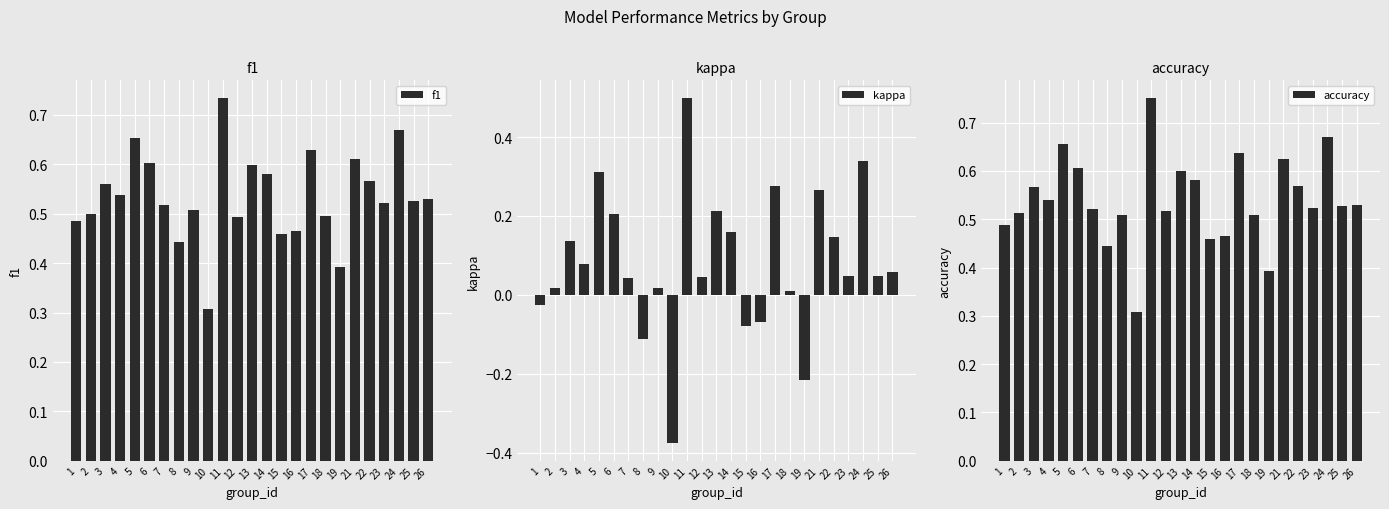

Which series changed the most between 13 and 17?

kappa